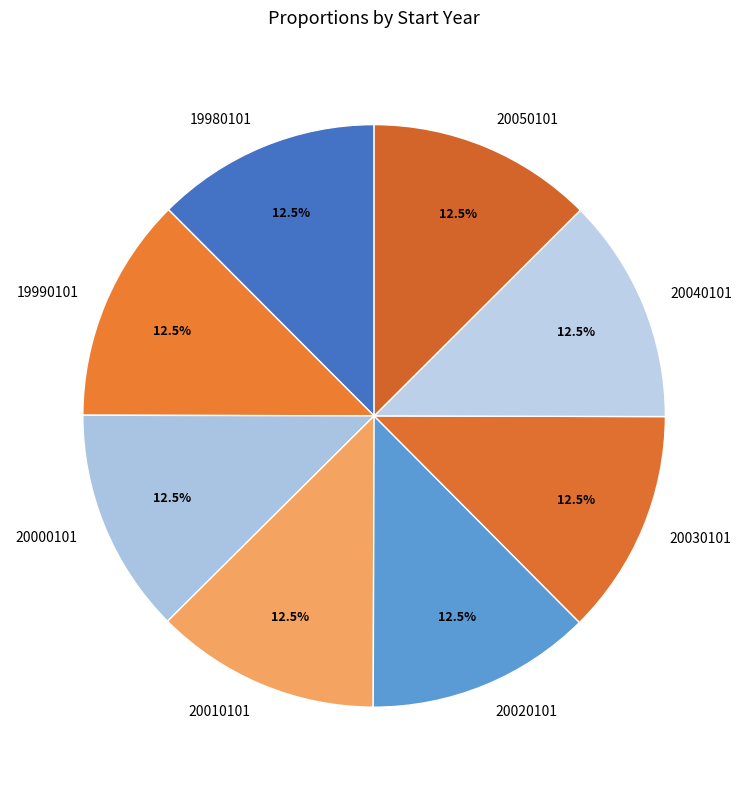

Does any single category account for the majority?

No